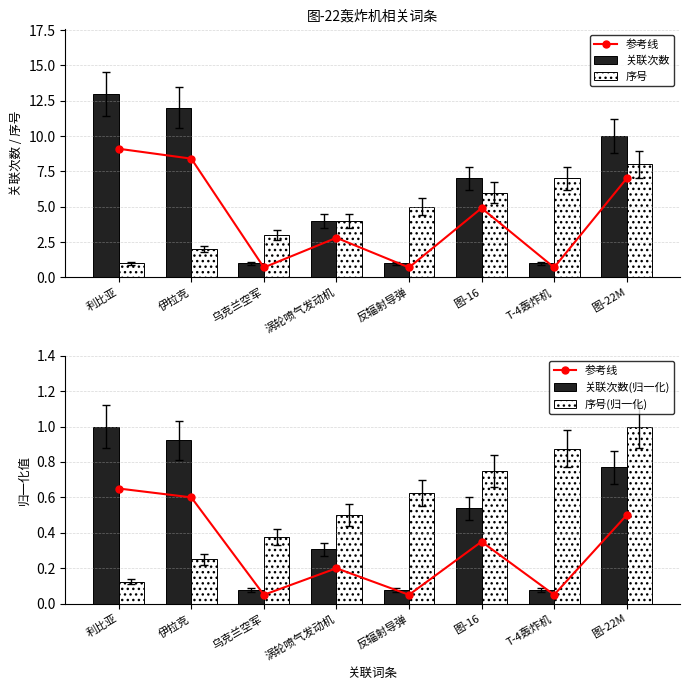

Rank the categories by 参考线 value from highest to lowest.

利比亚, 伊拉克, 图-22M, 图-16, 涡轮喷气发动机, 乌克兰空军, 反辐射导弹, T-4轰炸机